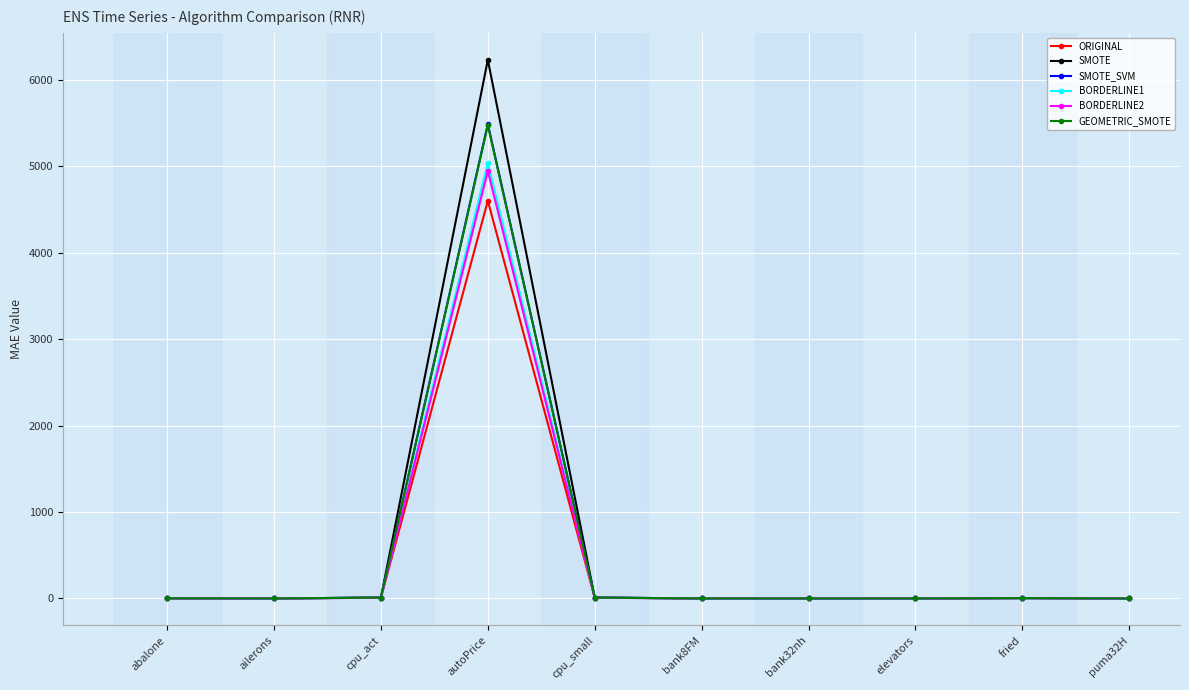

What is the sum of the GEOMETRIC_SMOTE values at puma32H and cpu_small?

9.7